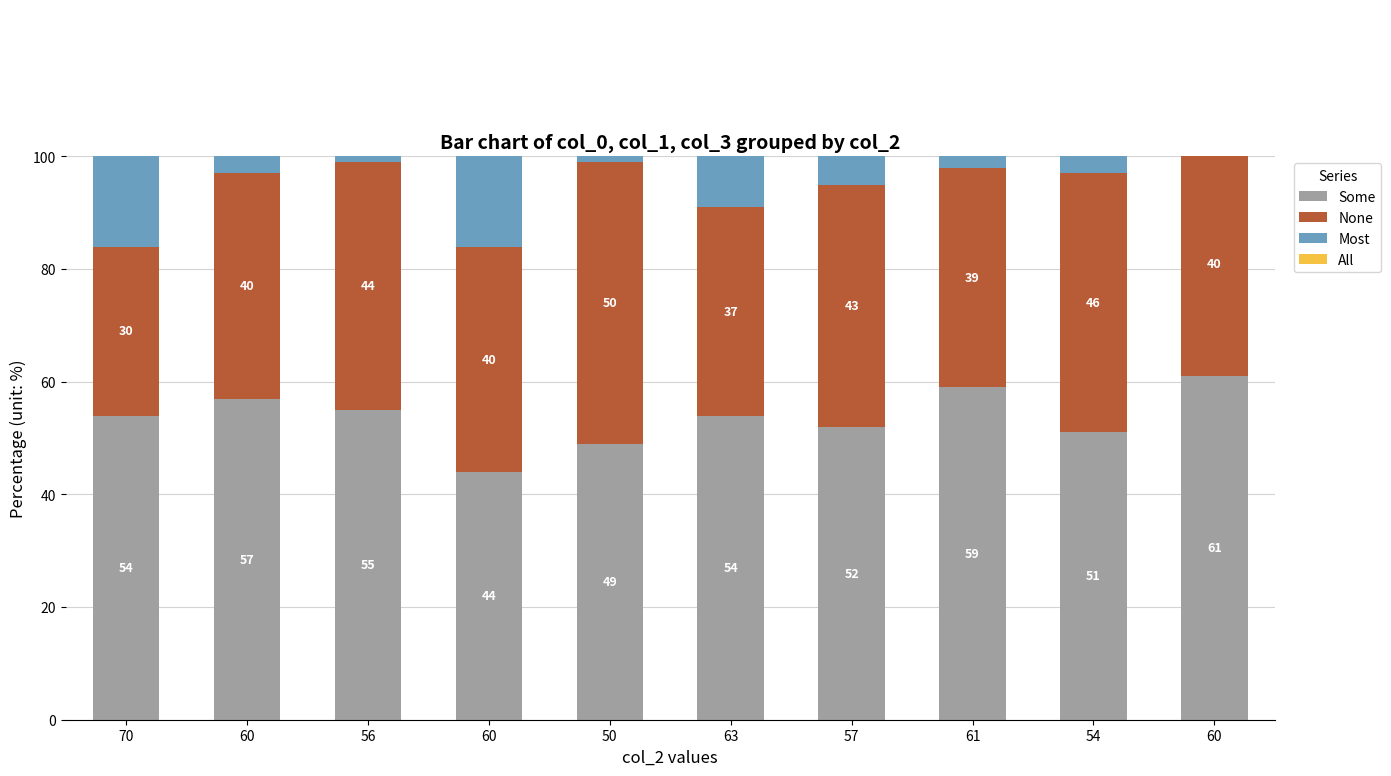

Which label corresponds to the largest value in the chart?

60